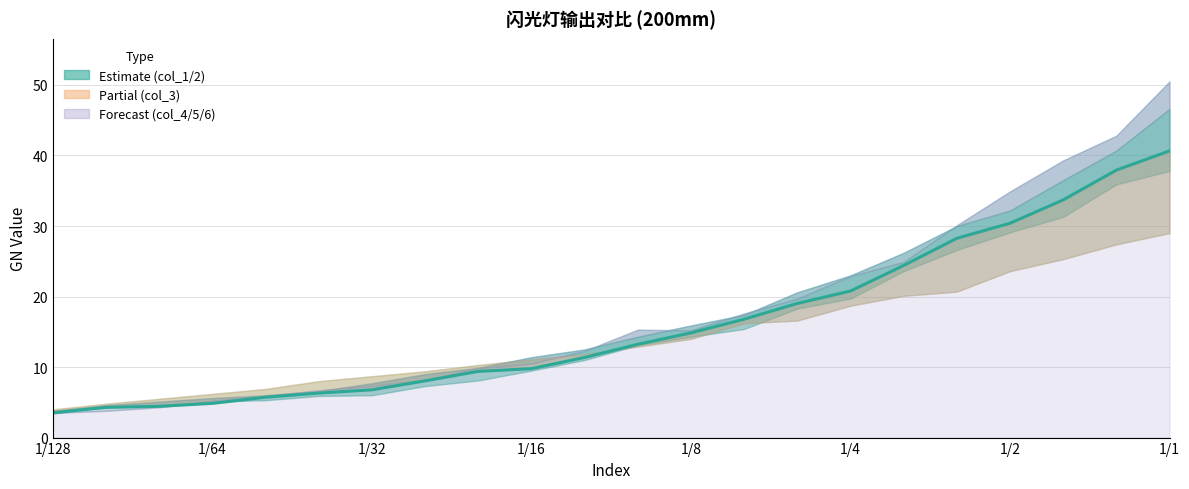

True or false: the data shows 19.0 at 14.

True